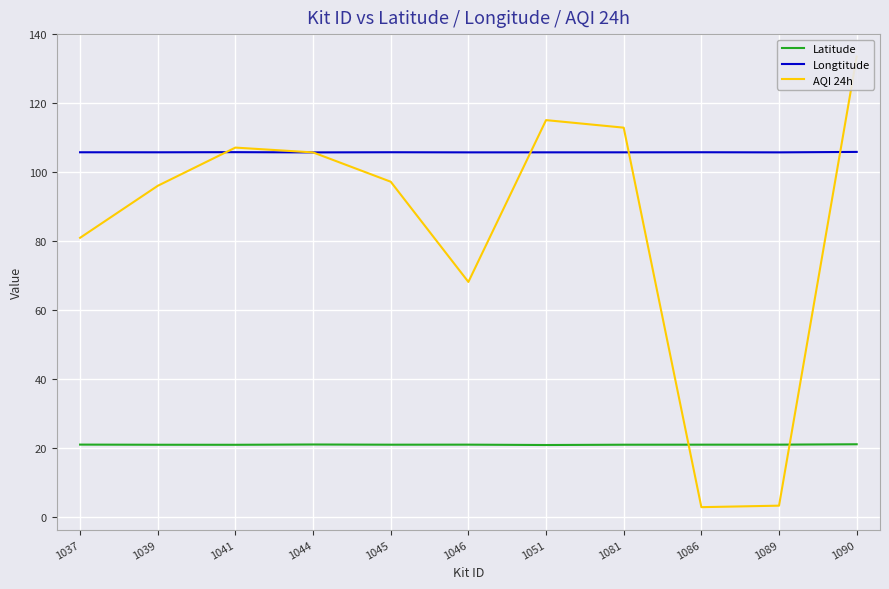

What is the average value of the Longtitude series?

105.8